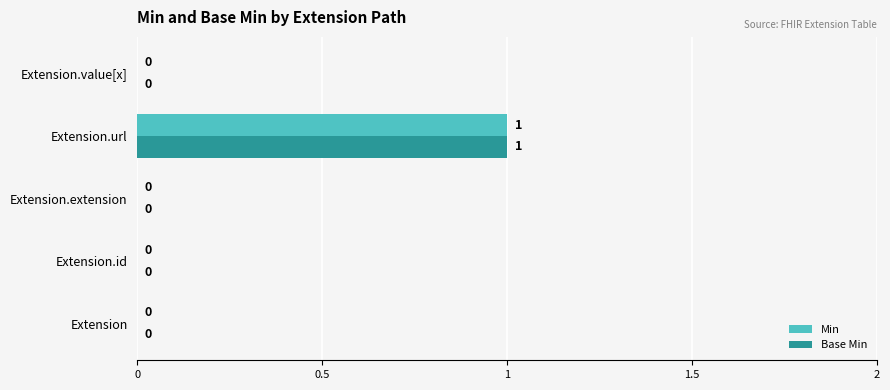

The Min series shows -1 at Extension.id. True or false?

False